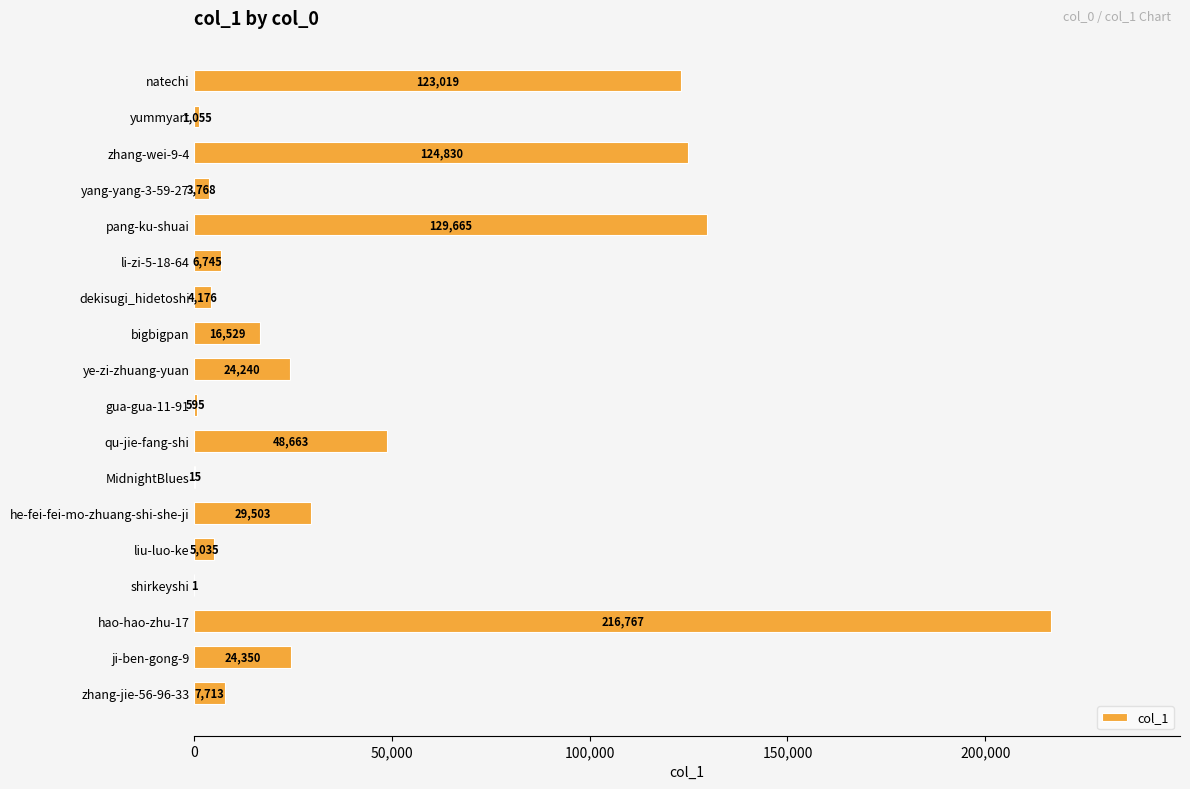

What is the ratio of the value at he-fei-fei-mo-zhuang-shi-she-ji to the value at yang-yang-3-59-27?

7.8